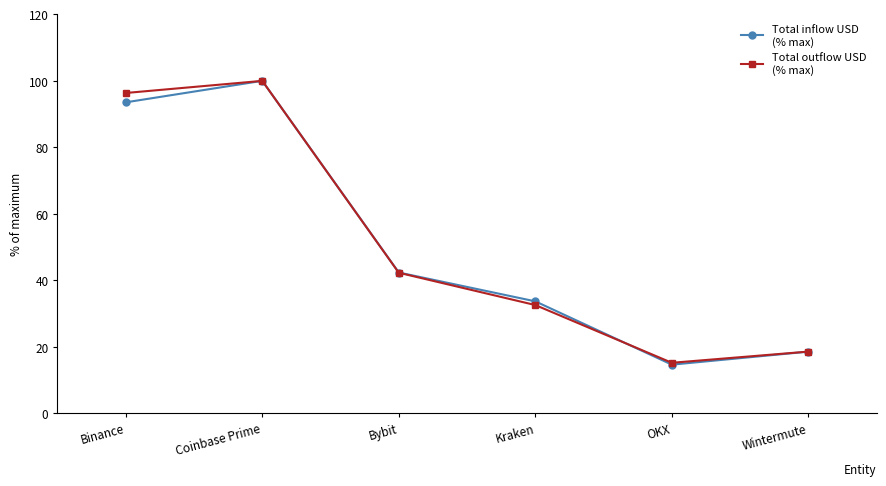

What is the label of the 1st point from the left?

Binance